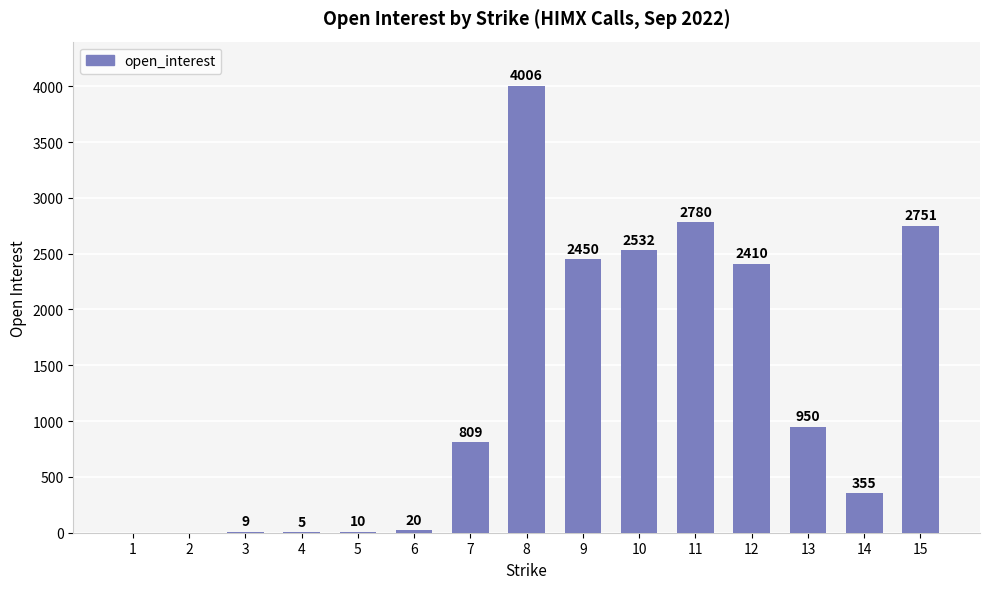

Which label corresponds to the largest value in the chart?

8